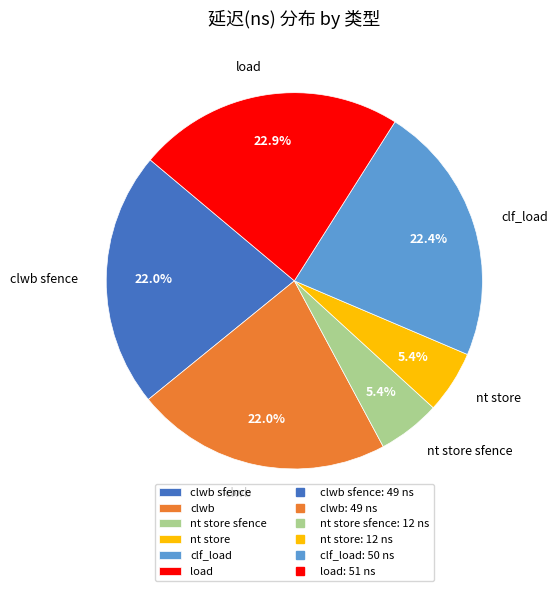

To the nearest percent, what is the average slice percentage?

17%